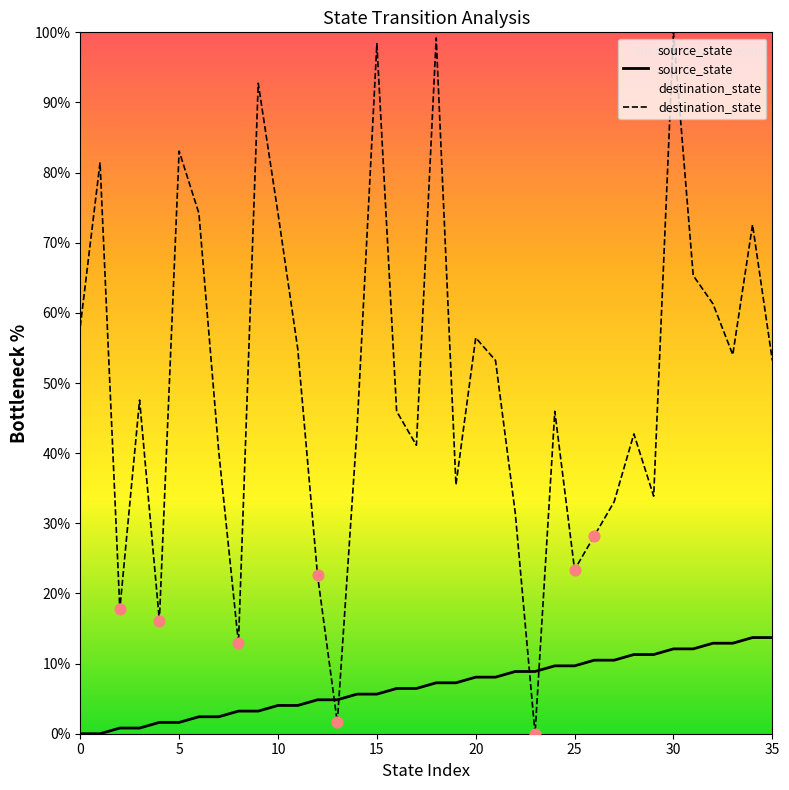

Which series has the largest total across all categories?

destination_state